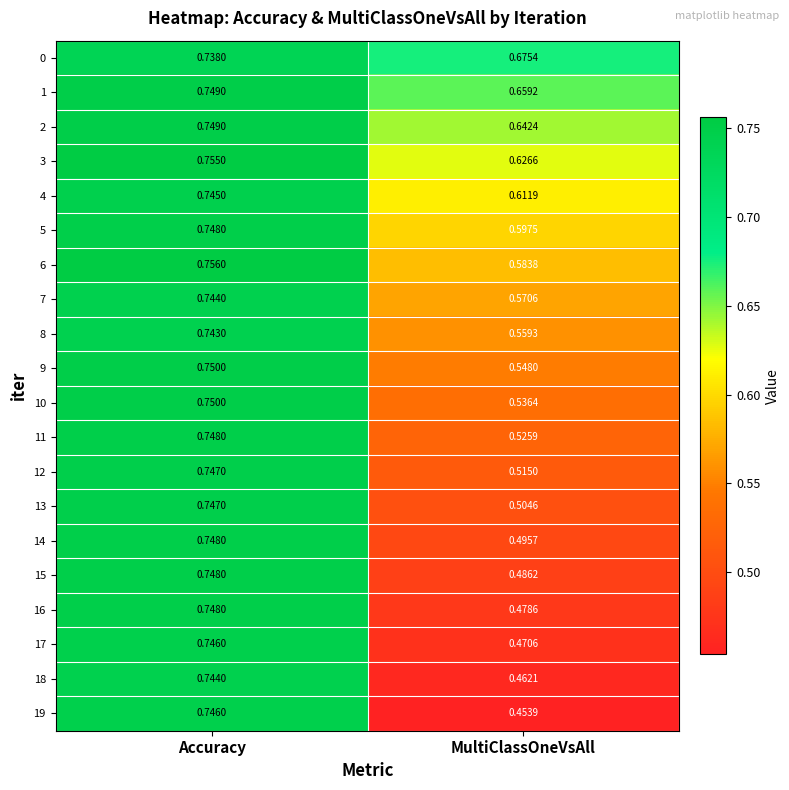

At which label does 7 reach its peak?

Accuracy